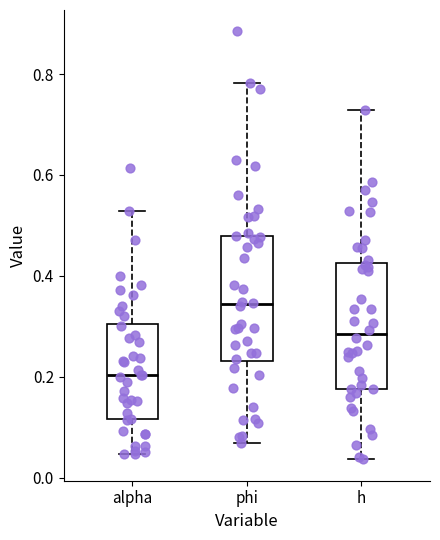

Reading left to right, read every box against the y-axis: the position of its median line, the range the box covers, and the ends of its whiskers. The values are not printed on the chart, so give them approximately, as read against the axis.

alpha: median 0.20, box 0.12 to 0.30, whiskers 0.04 to 0.52
phi: median 0.34, box 0.24 to 0.48, whiskers 0.06 to 0.78
h: median 0.28, box 0.18 to 0.42, whiskers 0.04 to 0.72